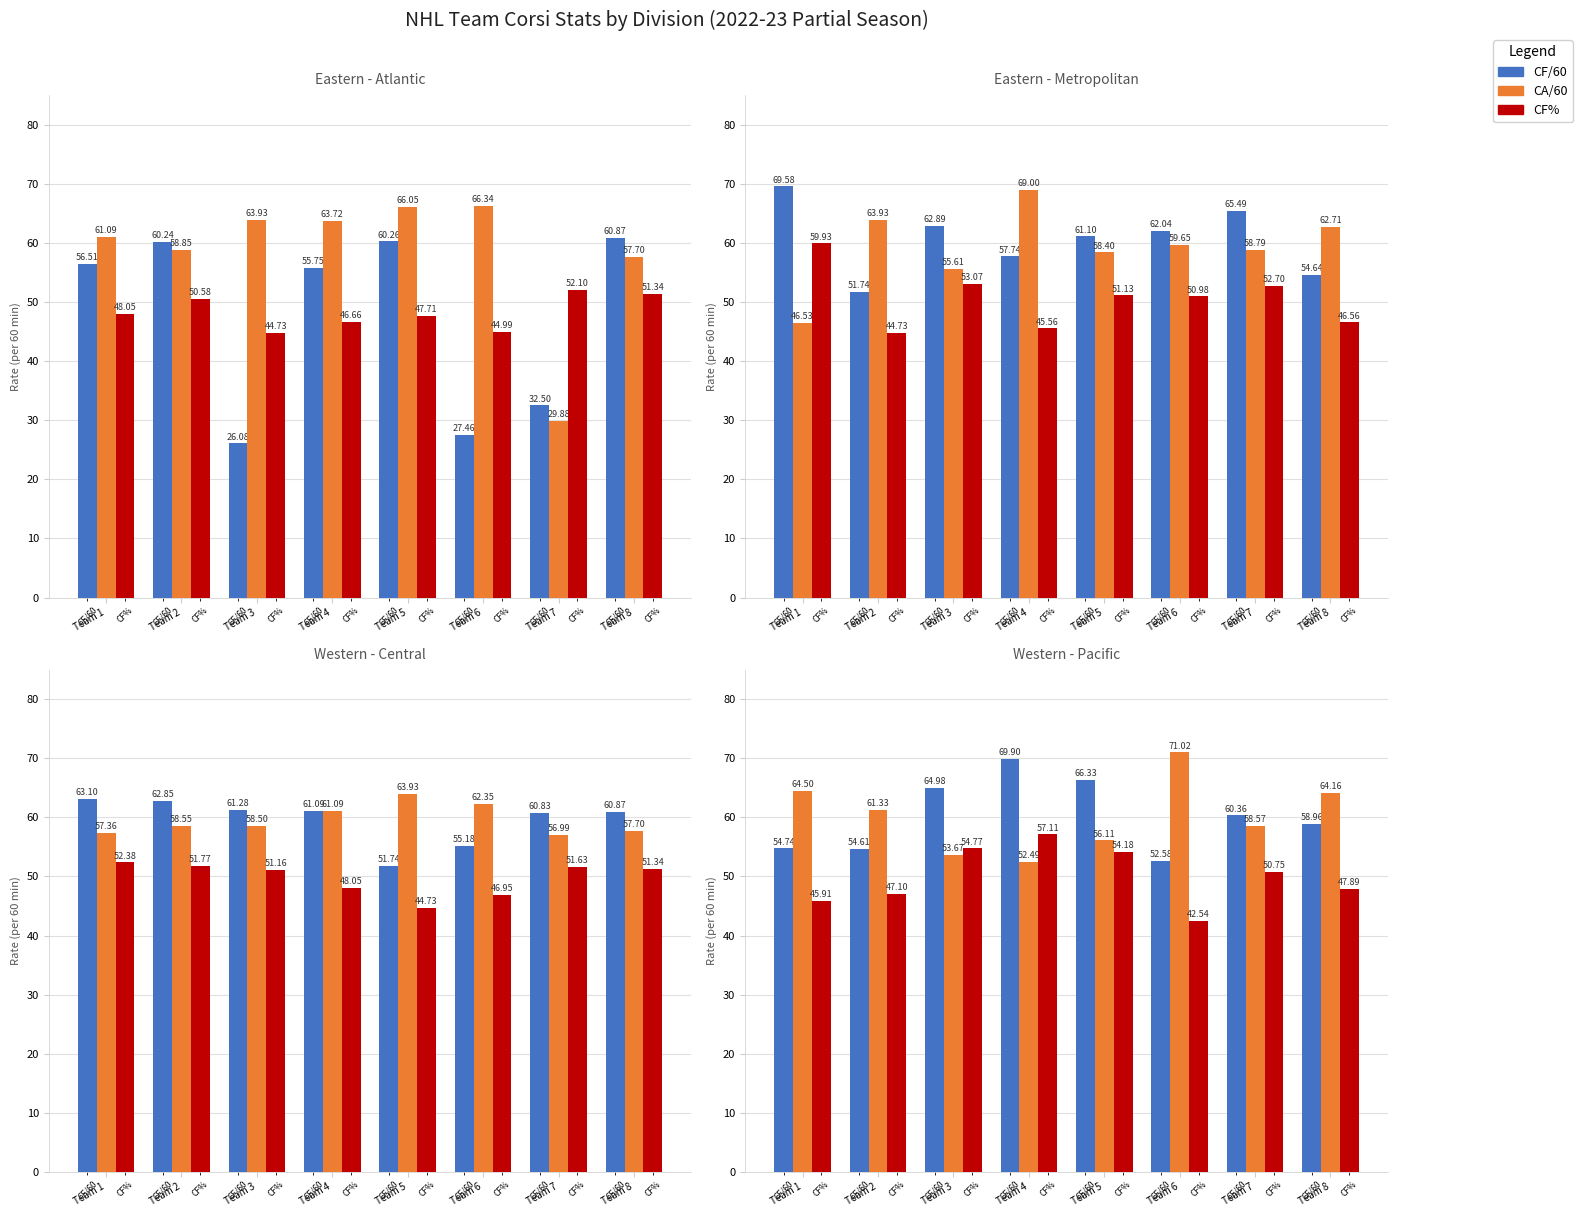

Where is CF/60 nearest to the value 61?

Team 7